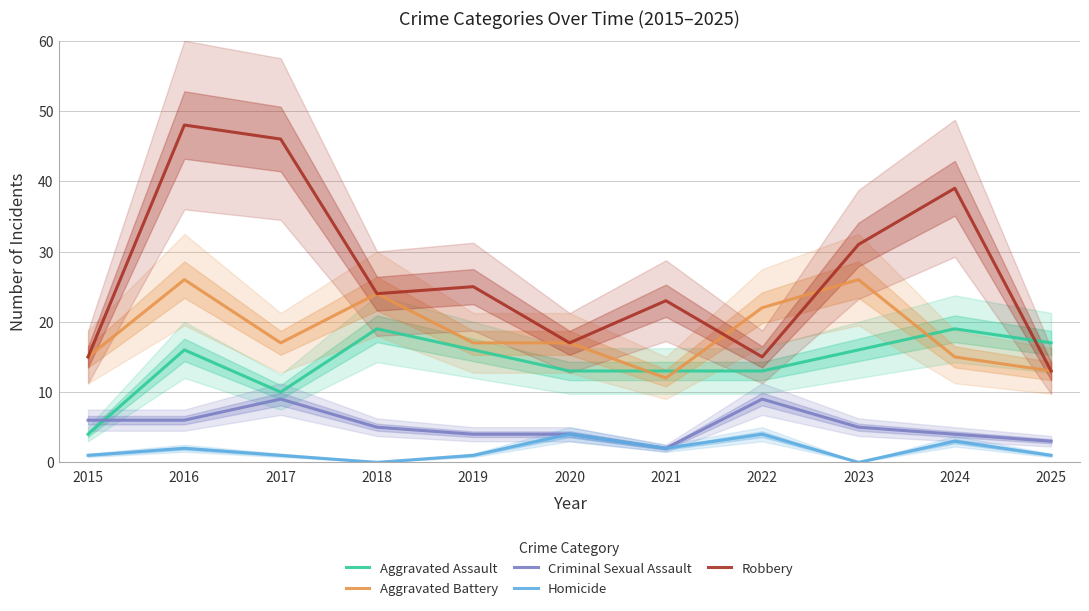

At which category is the sum across all series the highest?

2016